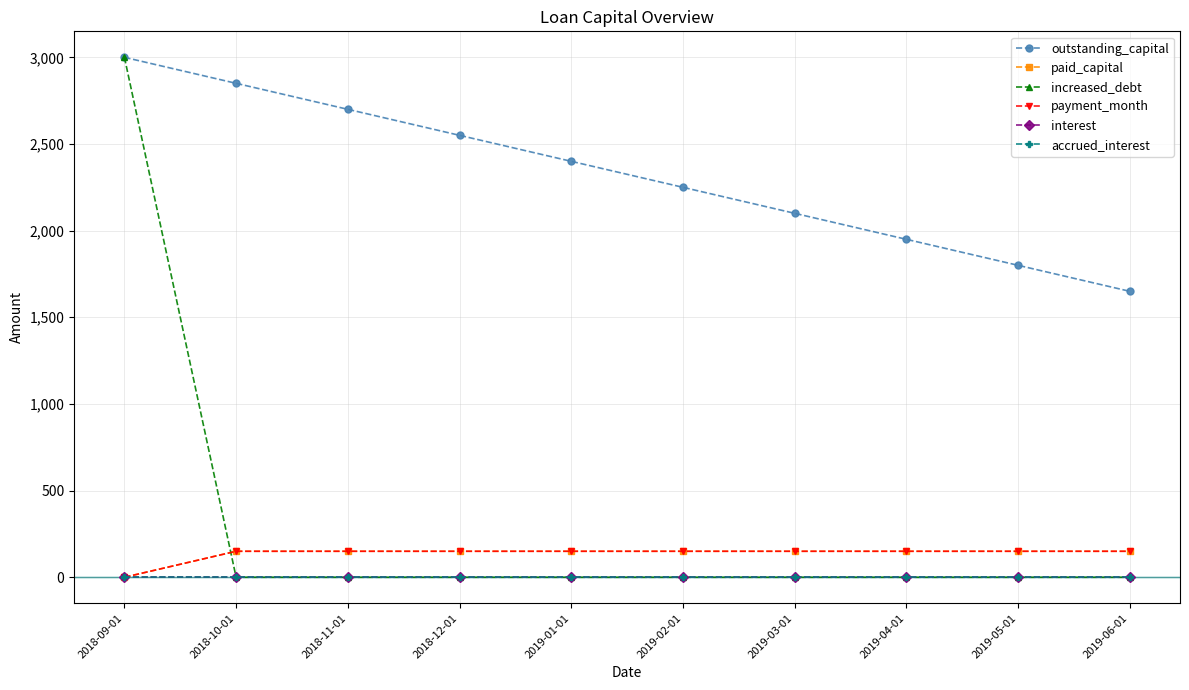

Reading right to left, extract all data points from this chart.

outstanding_capital: 1650	1800	1950	2100	2250	2400	2550	2700	2850	3000
paid_capital: 150	150	150	150	150	150	150	150	150	0
increased_debt: 0	0	0	0	0	0	0	0	0	3000
payment_month: 150	150	150	150	150	150	150	150	150	0
interest: 0	0	0	0	0	0	0	0	0	0
accrued_interest: 0	0	0	0	0	0	0	0	0	0